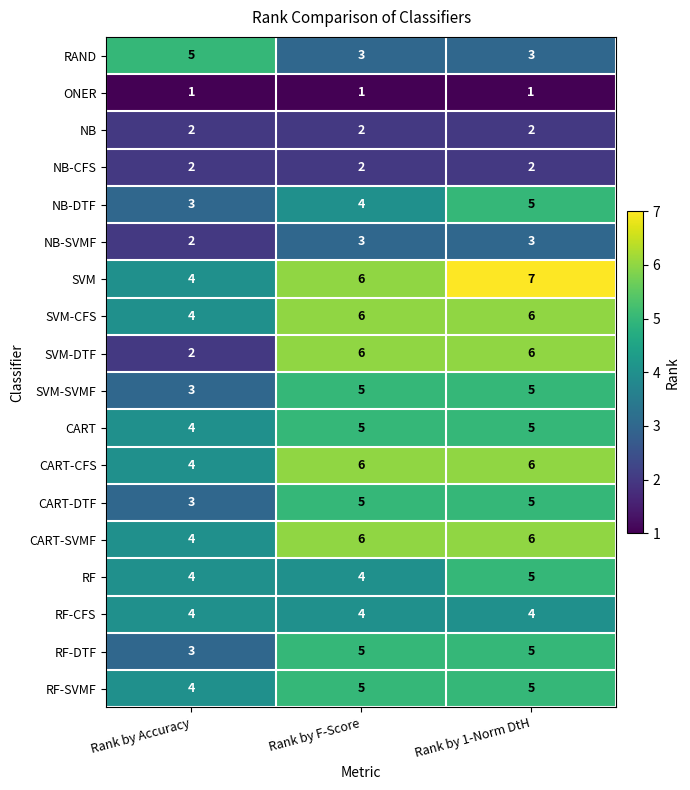

What is the sum of the NB-DTF values at Rank by 1-Norm DtH and Rank by Accuracy?

8